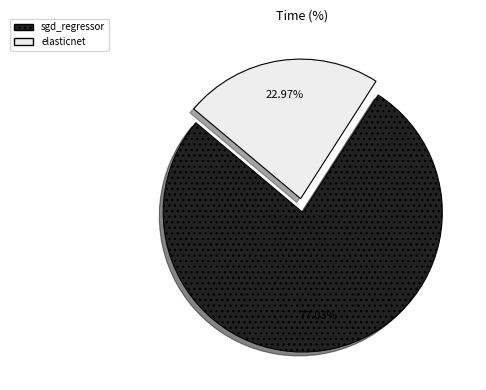

Do elasticnet and sgd_regressor together represent more than half of the pie?

Yes